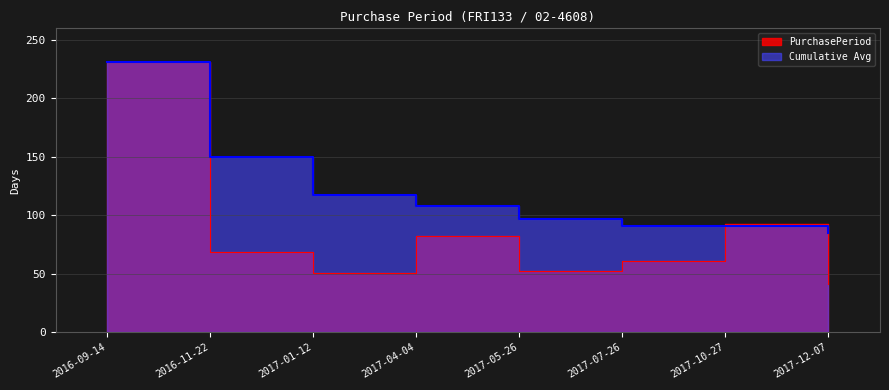

What is the label of the 3rd point from the right?

2017-07-26